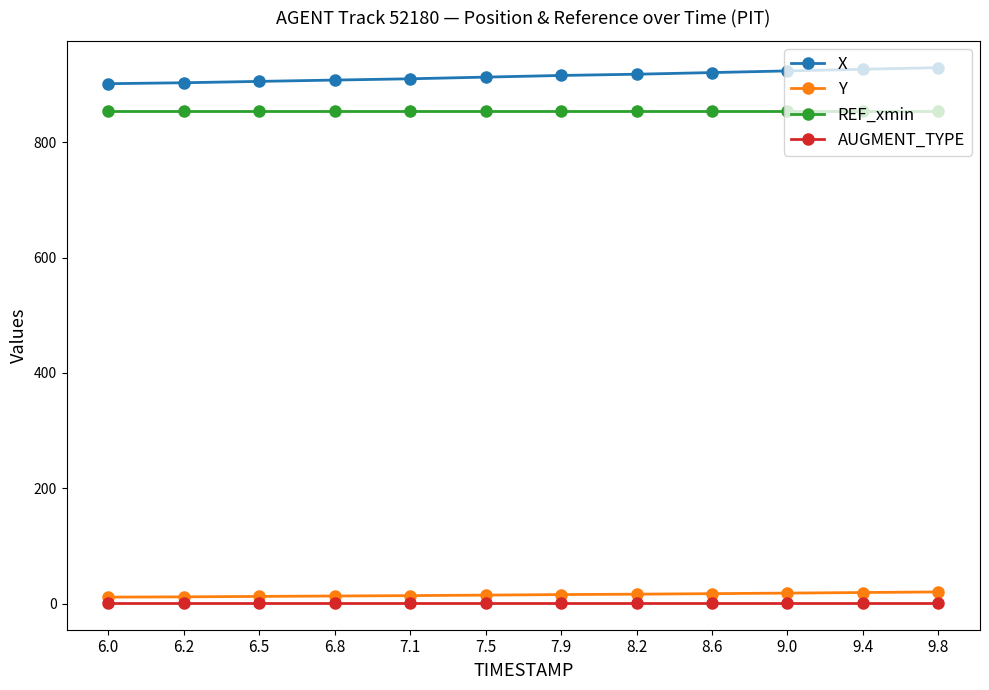

True or false: REF_xmin and Y intersect in this chart.

False